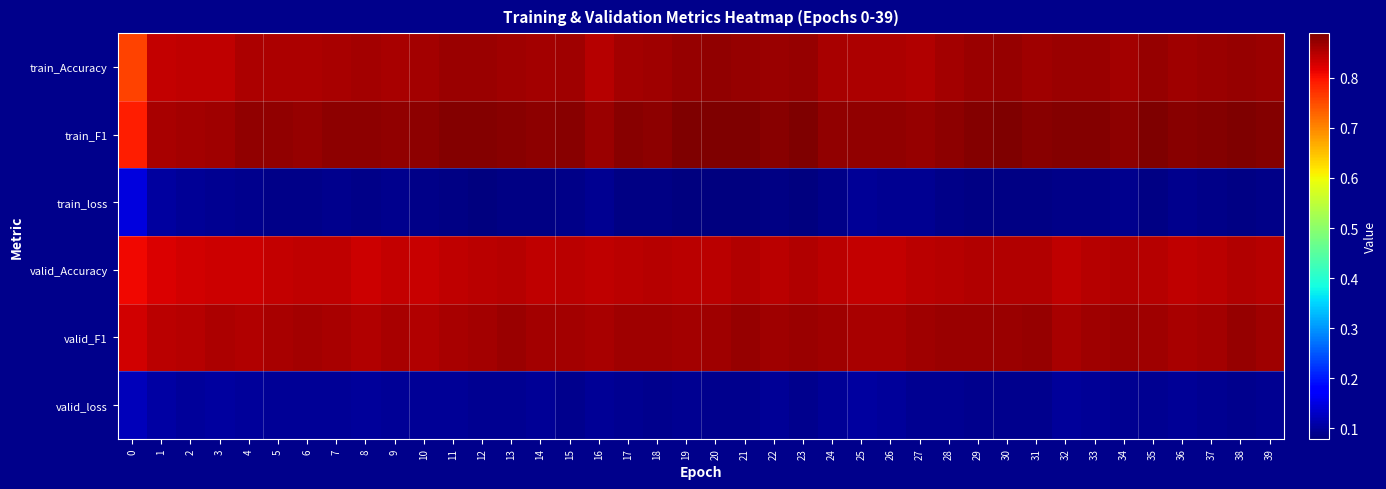

At how many categories does at least one series exceed 0?

40